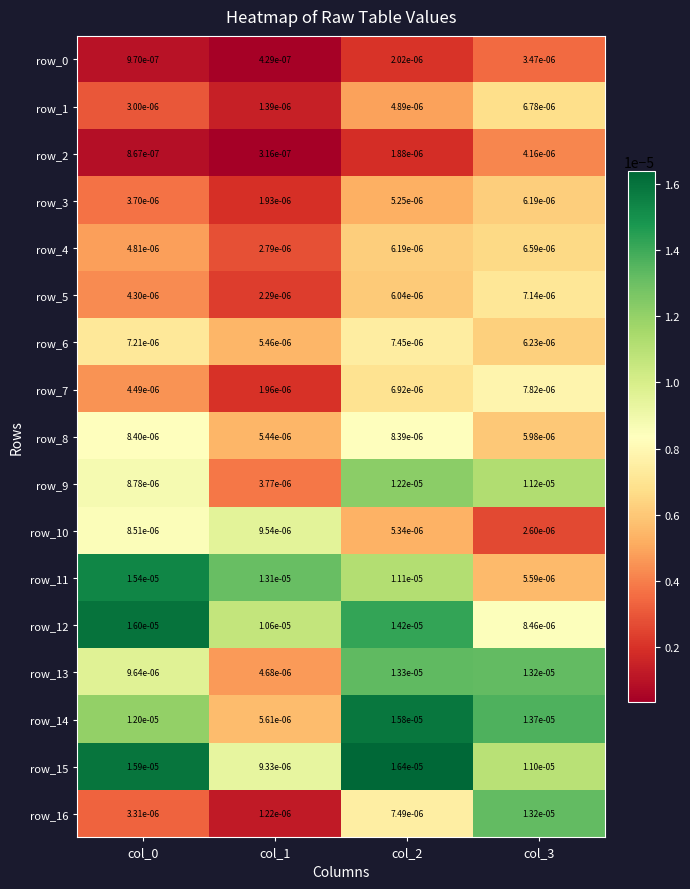

Is the value of row_1 at col_2 greater than the value of row_8 at col_1?

No